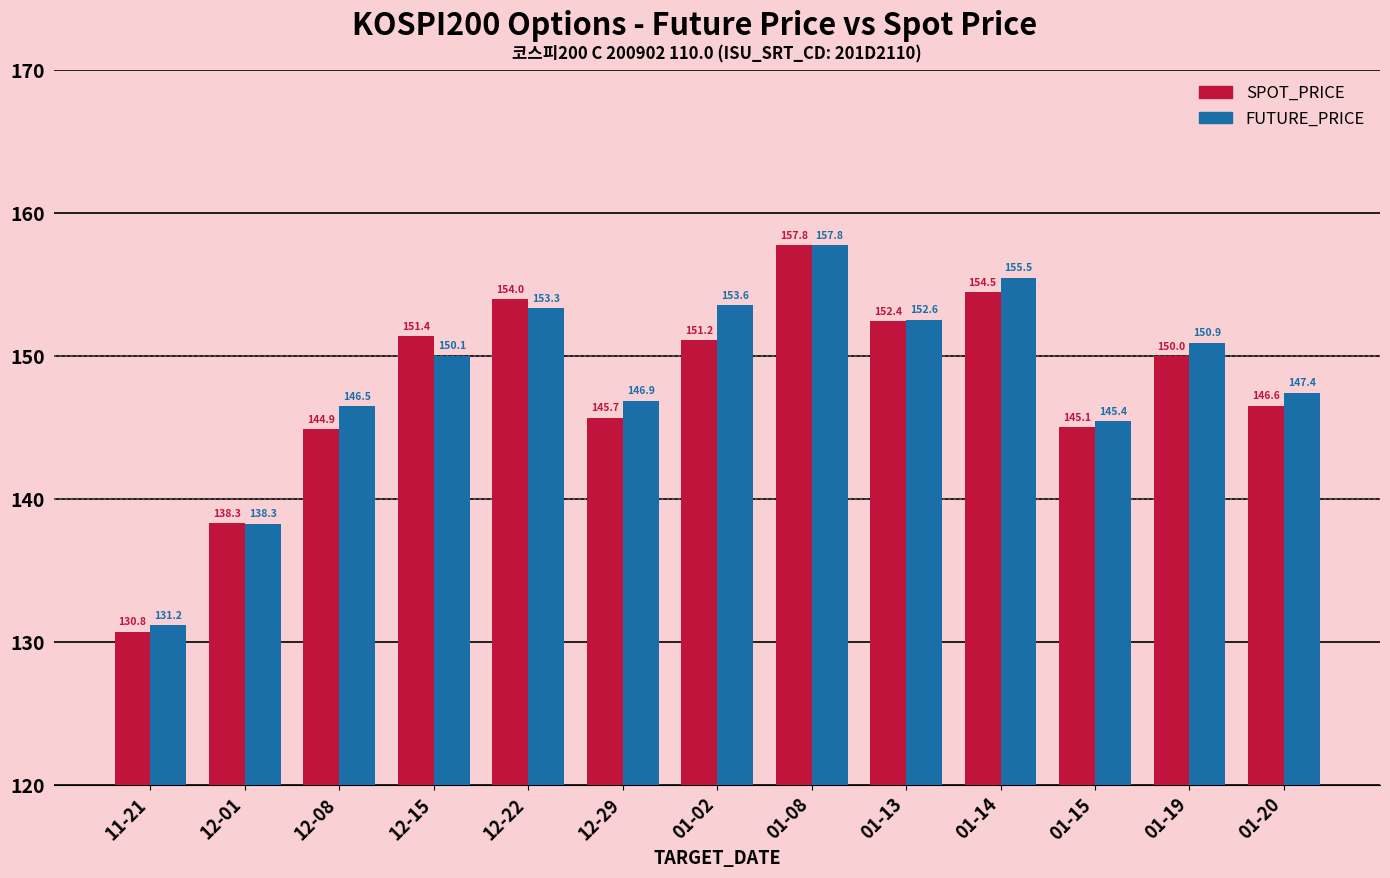

What are all the series names shown in the legend?

SPOT_PRICE, FUTURE_PRICE